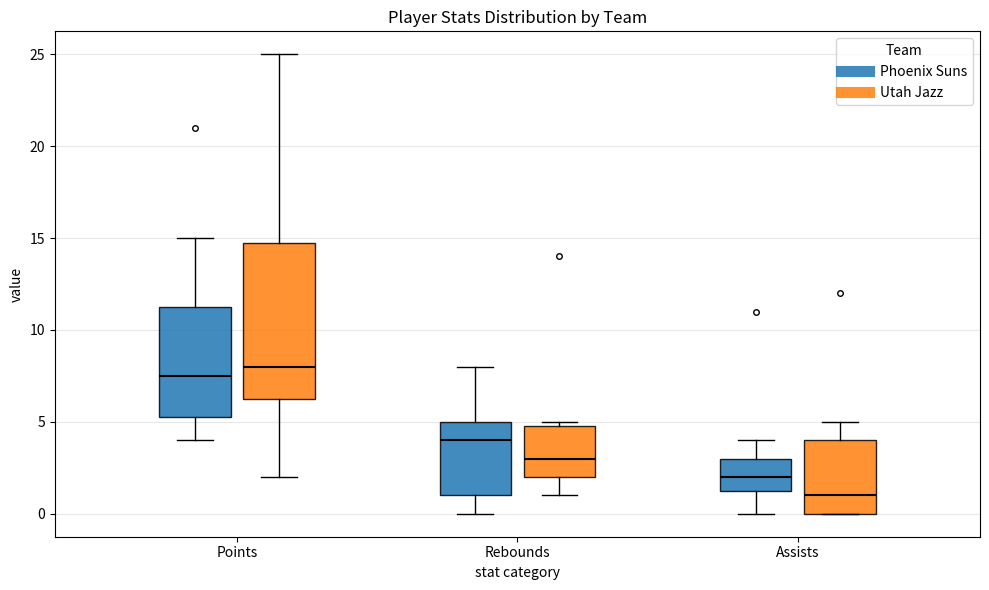

Reading left to right, transcribe this box plot: for each box, give where its median line is, the range the box spans, and where its two whiskers end, as read against the y-axis. The values are not printed on the chart, so give them approximately, as read against the axis.

Points (Phoenix Suns): median 7.5, box 5.5 to 11.5, whiskers 4.0 to 15.0
Points (Utah Jazz): median 8.0, box 6.5 to 15.0, whiskers 2.0 to 25.0
Rebounds (Phoenix Suns): median 4.0, box 1.0 to 5.0, whiskers 0.0 to 8.0
Rebounds (Utah Jazz): median 3.0, box 2.0 to 5.0, whiskers 1.0 to 5.0 (just above the box's upper edge)
Assists (Phoenix Suns): median 2.0, box 1.5 to 3.0, whiskers 0.0 to 4.0
Assists (Utah Jazz): median 1.0, box 0.0 to 4.0, whiskers 0.0 to 5.0